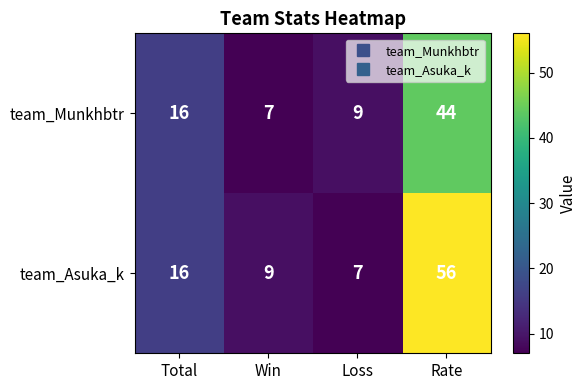

Which series has the widest spread of values?

team_Asuka_k